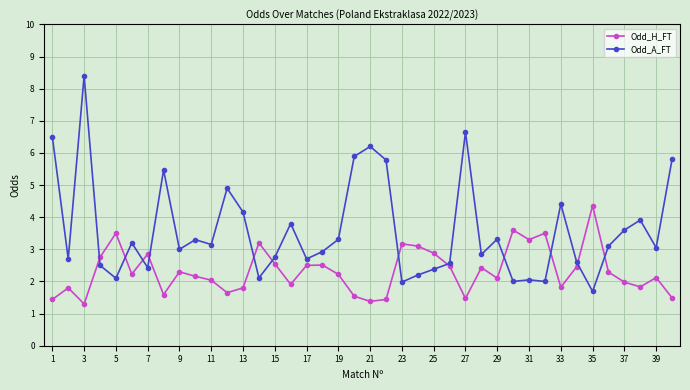

Which series has the largest total across all categories?

Odd_A_FT